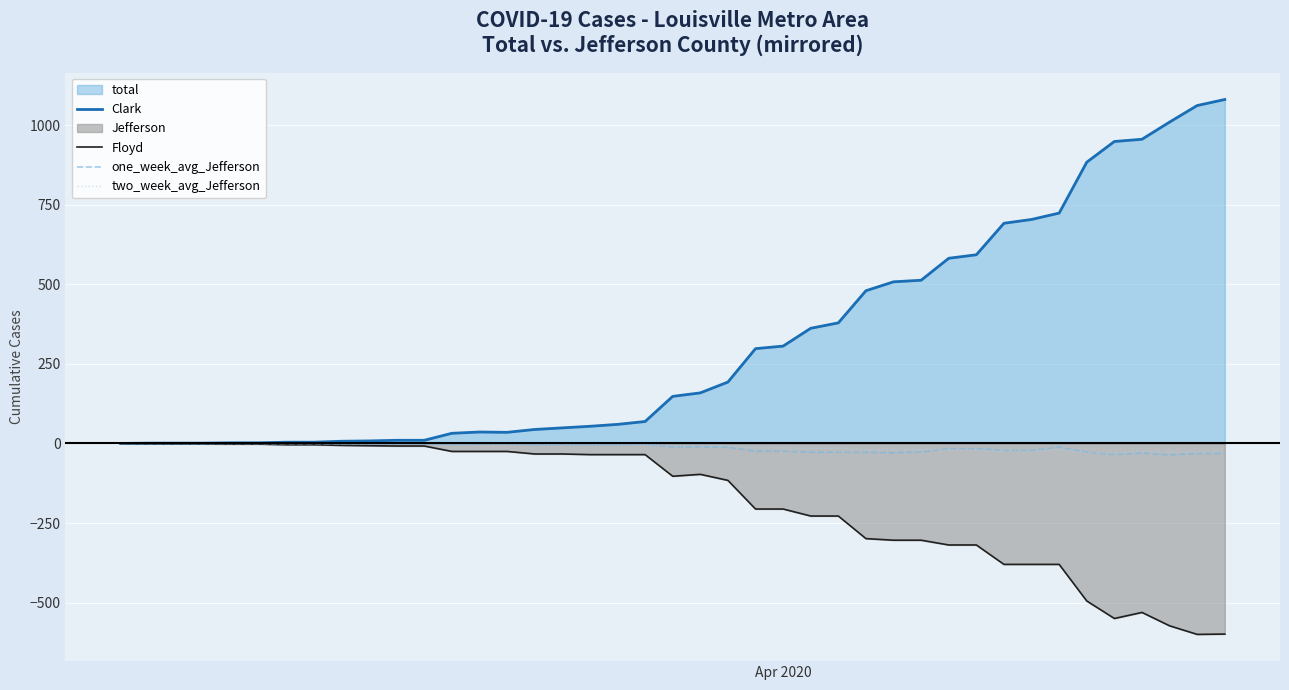

Which series has the largest total across all categories?

Clark